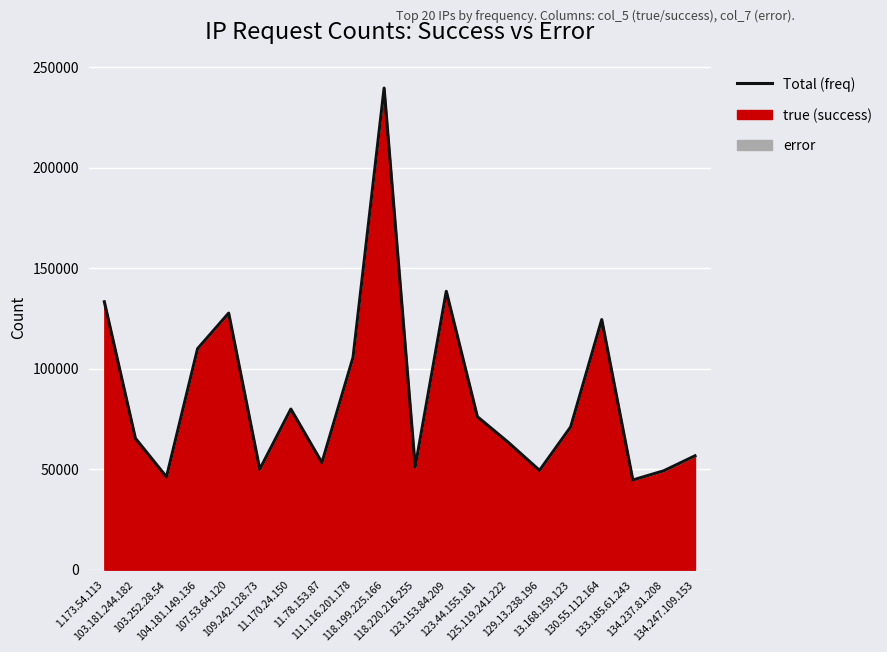

What is the difference between the values at 123.153.84.209 and 103.252.28.54?

92314